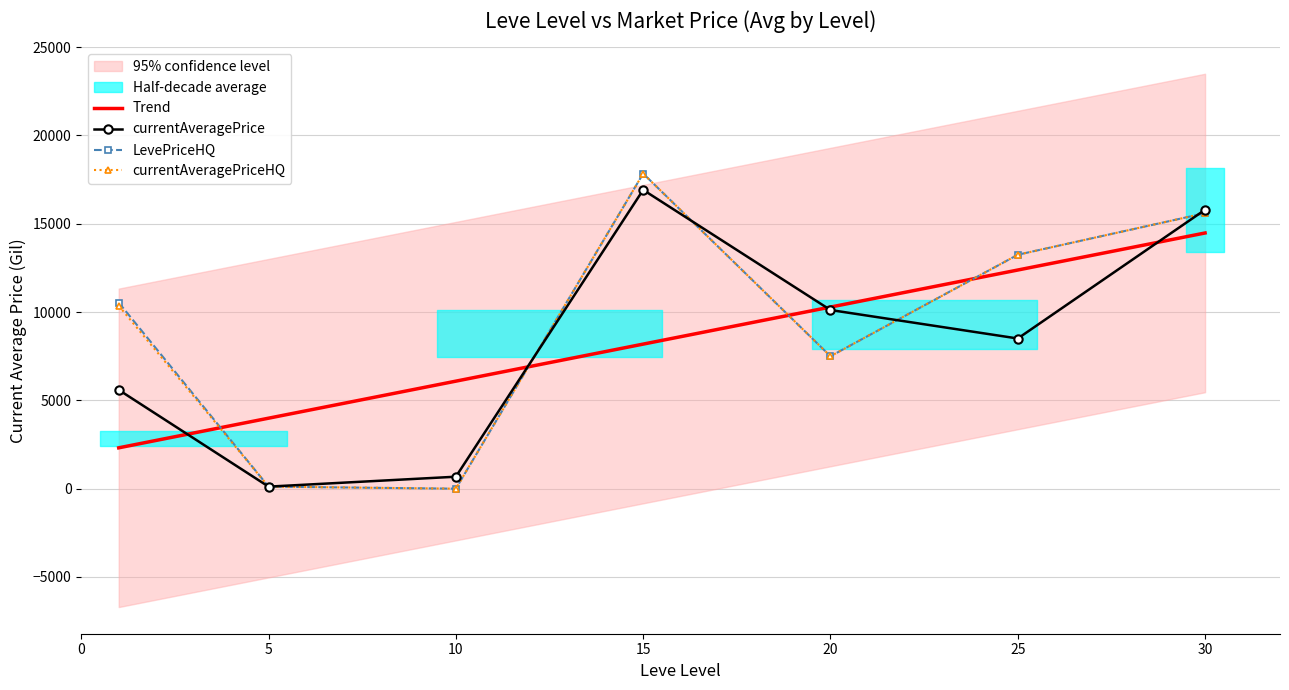

What is the minimum value for Trend?

2313.7